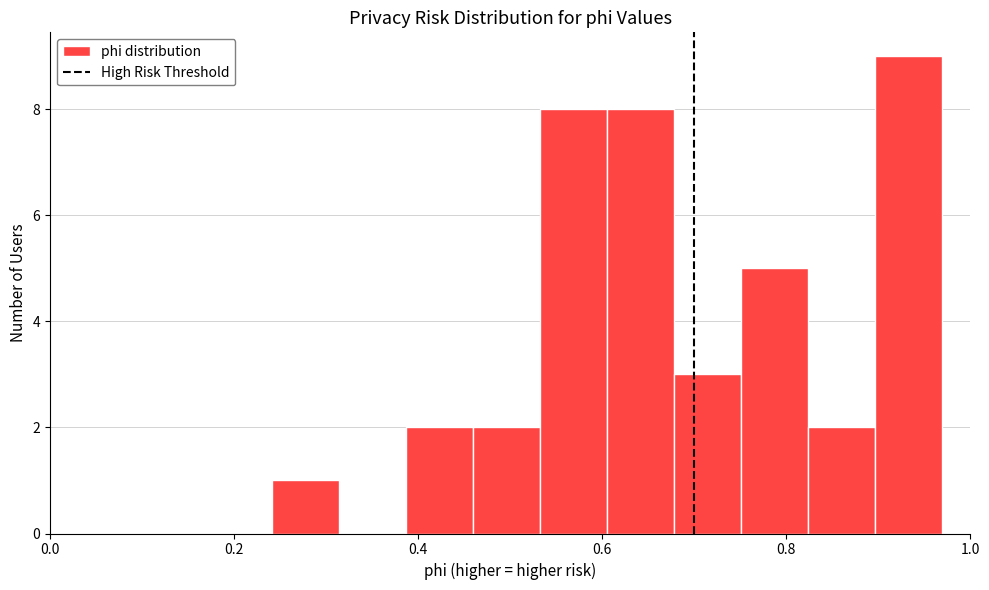

Read against the x-axis, roughly where is the centre of the tallest bar?

0.94